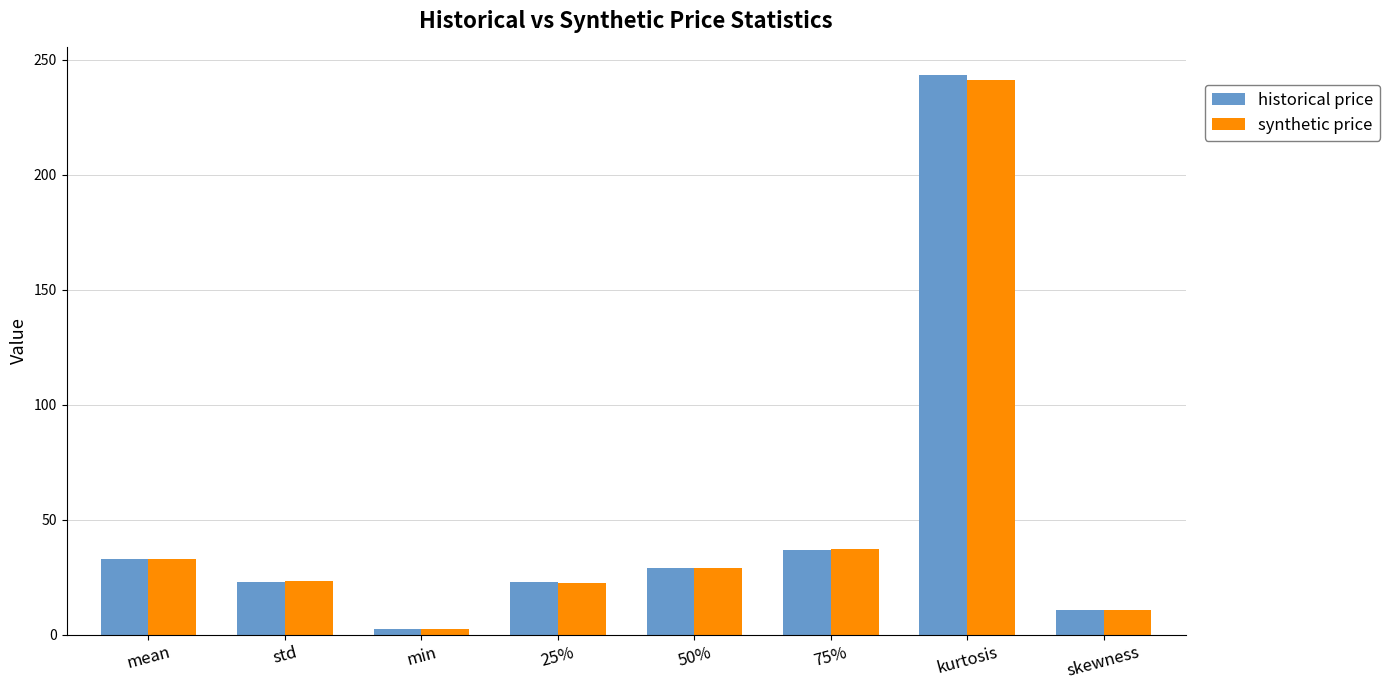

What is the difference between the maximum and minimum values in the synthetic price series?

238.9